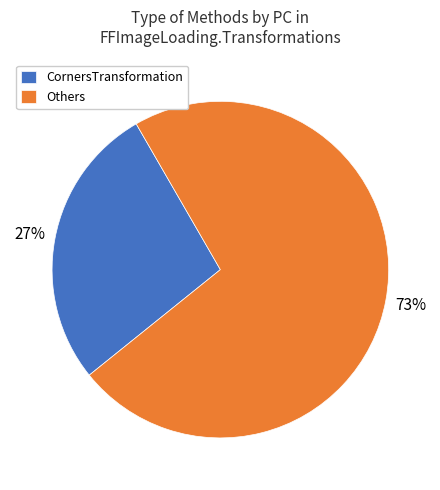

To the nearest percent, what percentage of the pie is CornersTransformation?

27%